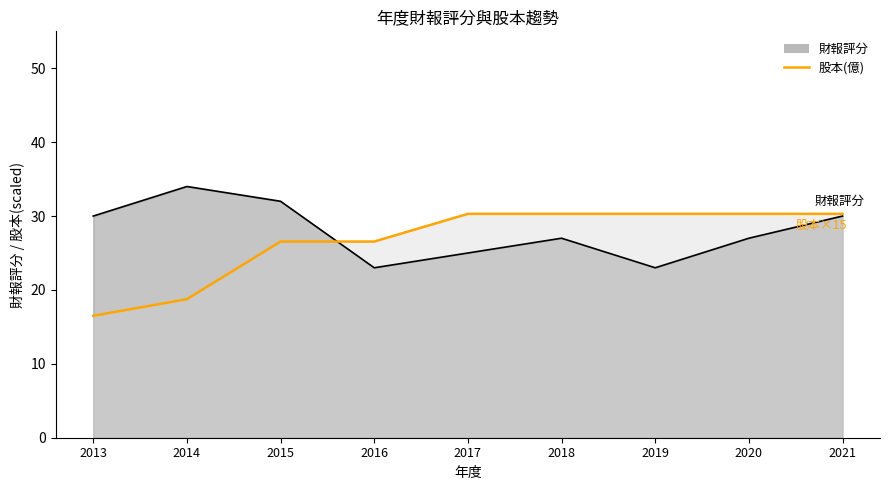

What is the value of the 財報評分 point at the 1st from the left?

30.0